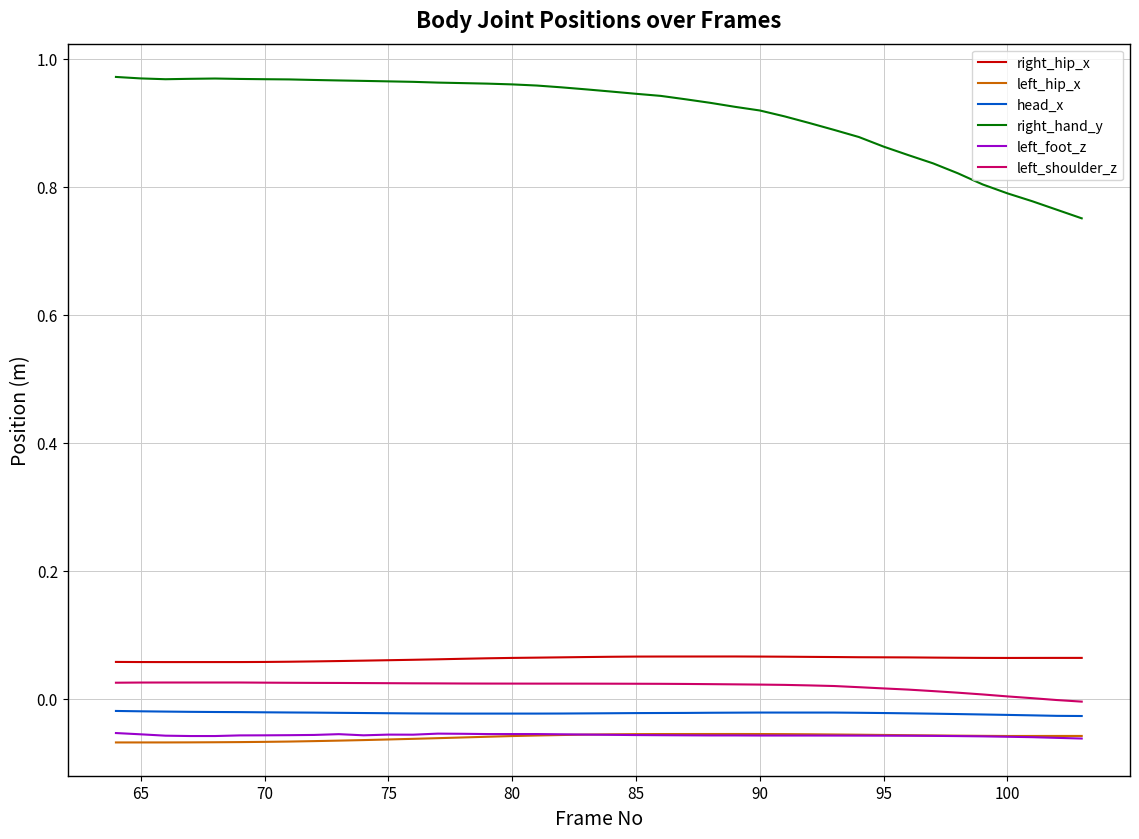

Which series has the widest spread of values?

right_hand_y